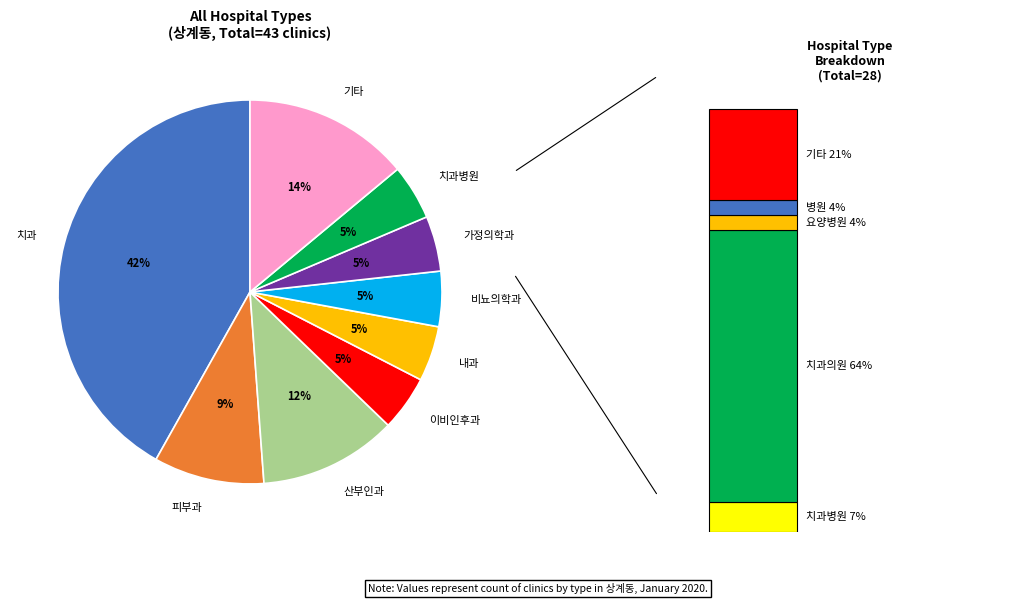

To the nearest percent, what percentage of the pie is 피부과?

9%